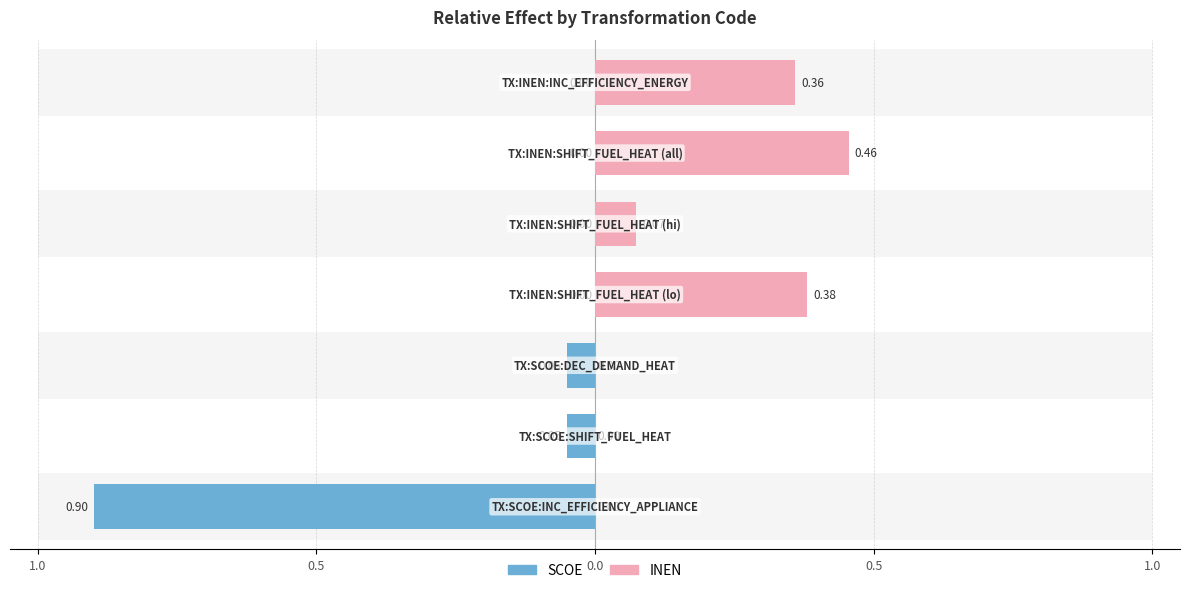

Reading left to right, extract all data points from this chart.

SCOE: TX:SCOE:INC_EFFICIENCY_APPLIANCE=0.9	TX:SCOE:SHIFT_FUEL_HEAT=0.1	TX:SCOE:DEC_DEMAND_HEAT=0.1	TX:INEN:SHIFT_FUEL_HEAT (lo)=0.0	TX:INEN:SHIFT_FUEL_HEAT (hi)=0.0	TX:INEN:SHIFT_FUEL_HEAT (all)=0.0	TX:INEN:INC_EFFICIENCY_ENERGY=0.0
INEN: TX:SCOE:INC_EFFICIENCY_APPLIANCE=0.0	TX:SCOE:SHIFT_FUEL_HEAT=0.0	TX:SCOE:DEC_DEMAND_HEAT=0.0	TX:INEN:SHIFT_FUEL_HEAT (lo)=0.4	TX:INEN:SHIFT_FUEL_HEAT (hi)=0.1	TX:INEN:SHIFT_FUEL_HEAT (all)=0.5	TX:INEN:INC_EFFICIENCY_ENERGY=0.4